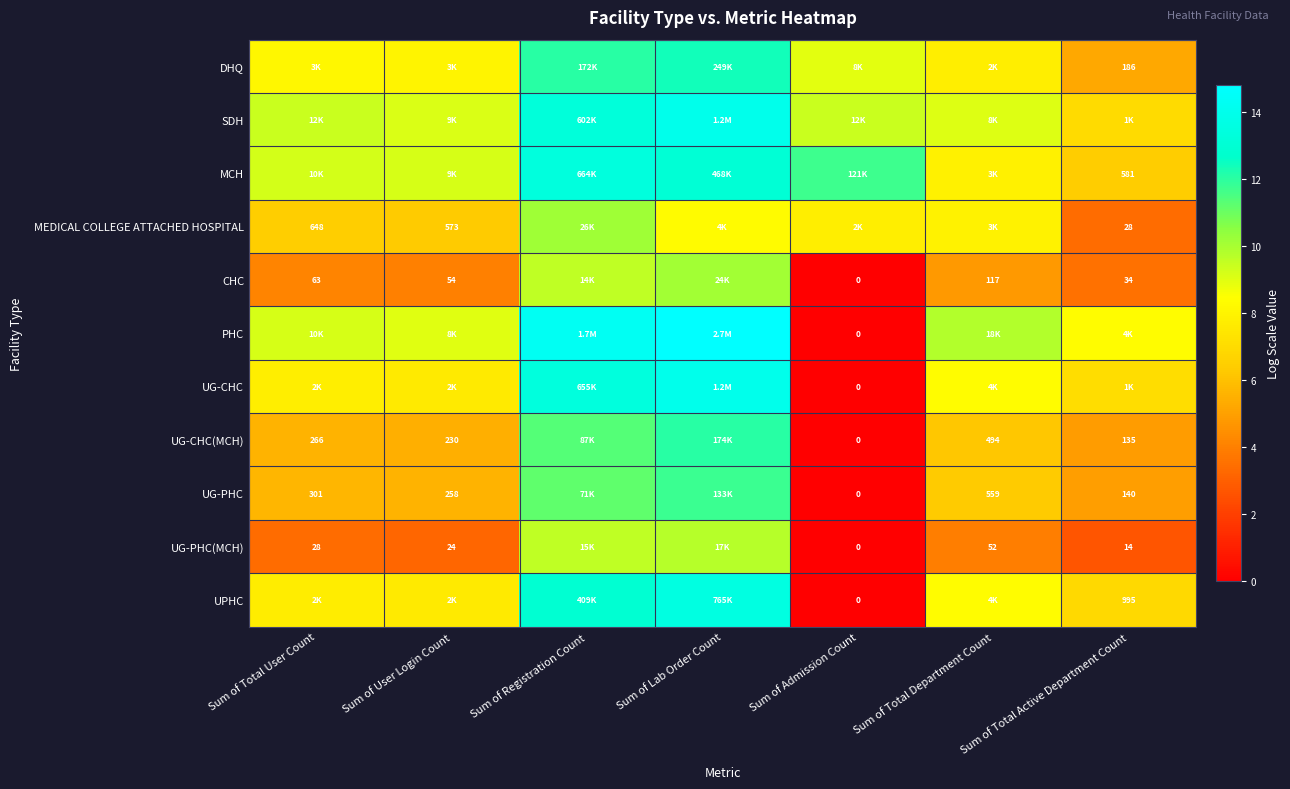

How many data points in UG-CHC(MCH) are less than 5?

2